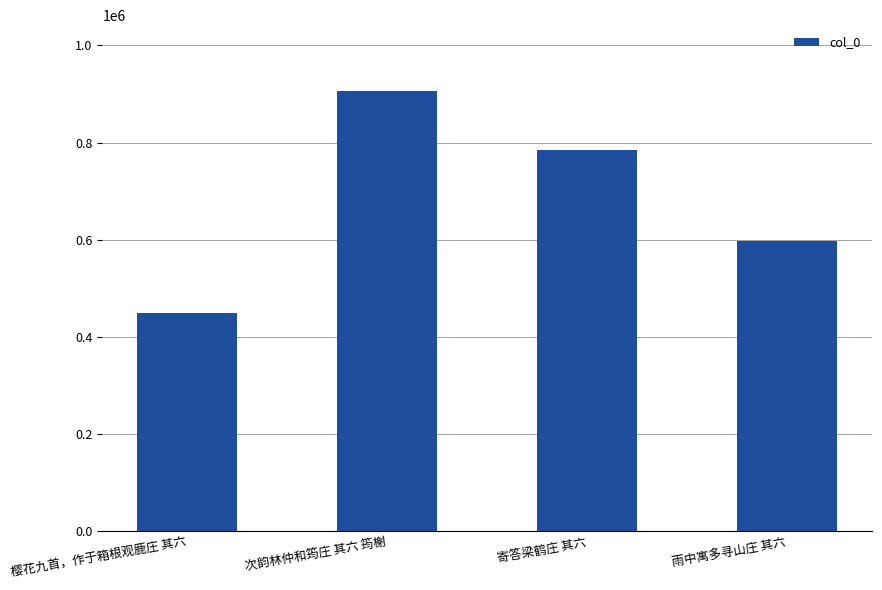

Where does the data first go above 785134?

次韵林仲和筠庄 其六 筠榭